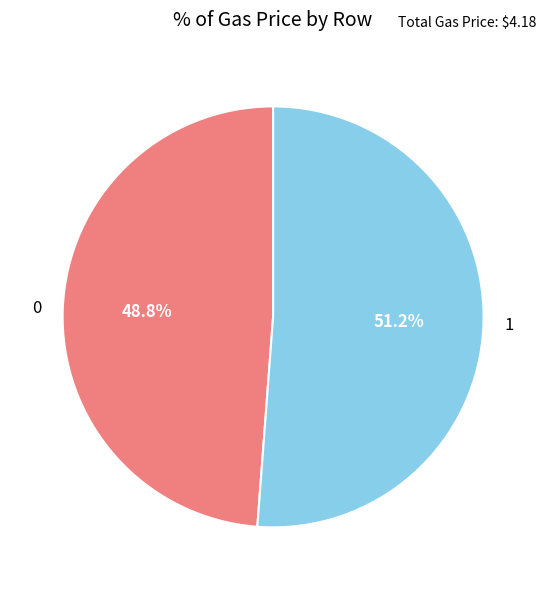

The 1 slice represents 51% of the pie. True or false?

True